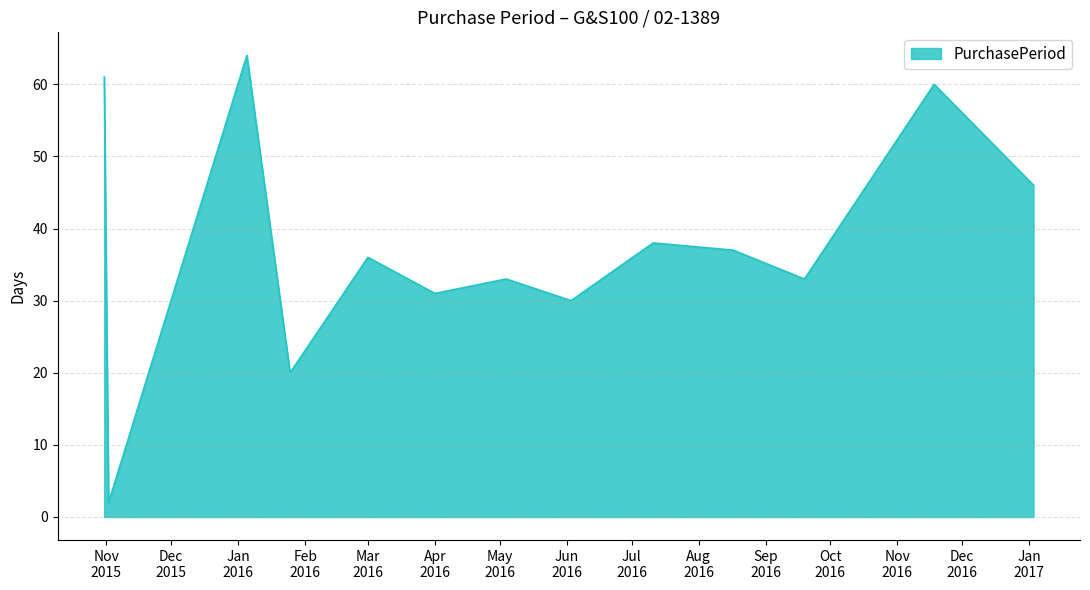

Does the chart have visible grid lines?

Yes